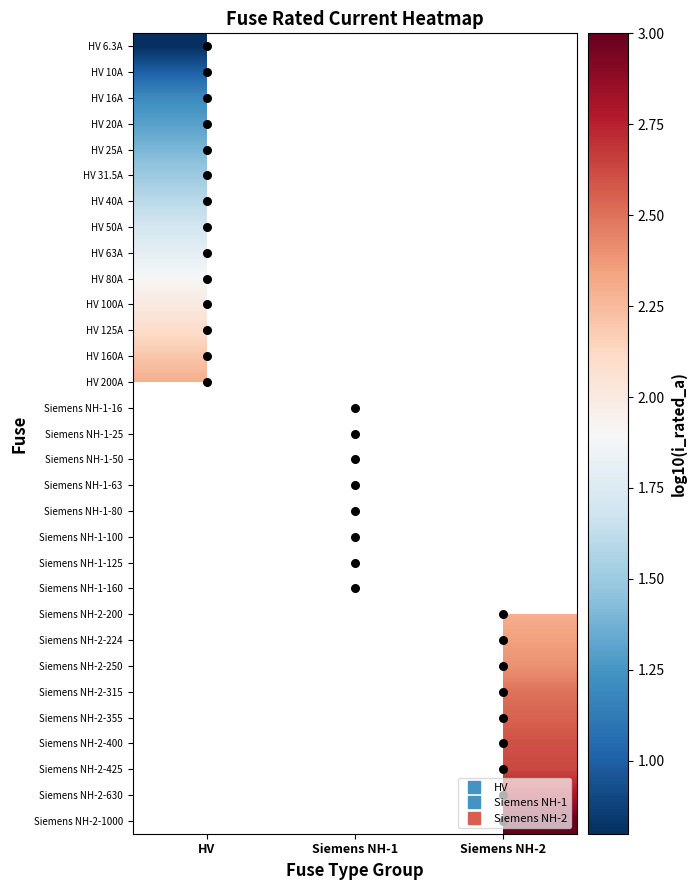

List the series in order of their peak value, lowest first.

HV 6.3A, HV 10A, HV 16A, HV 20A, HV 25A, HV 31.5A, HV 40A, HV 50A, HV 63A, HV 80A, HV 100A, HV 125A, HV 160A, HV 200A, Siemens NH-1-16, Siemens NH-1-25, Siemens NH-1-50, Siemens NH-1-63, Siemens NH-1-80, Siemens NH-1-100, Siemens NH-1-125, Siemens NH-1-160, Siemens NH-2-200, Siemens NH-2-224, Siemens NH-2-250, Siemens NH-2-315, Siemens NH-2-355, Siemens NH-2-400, Siemens NH-2-425, Siemens NH-2-630, Siemens NH-2-1000